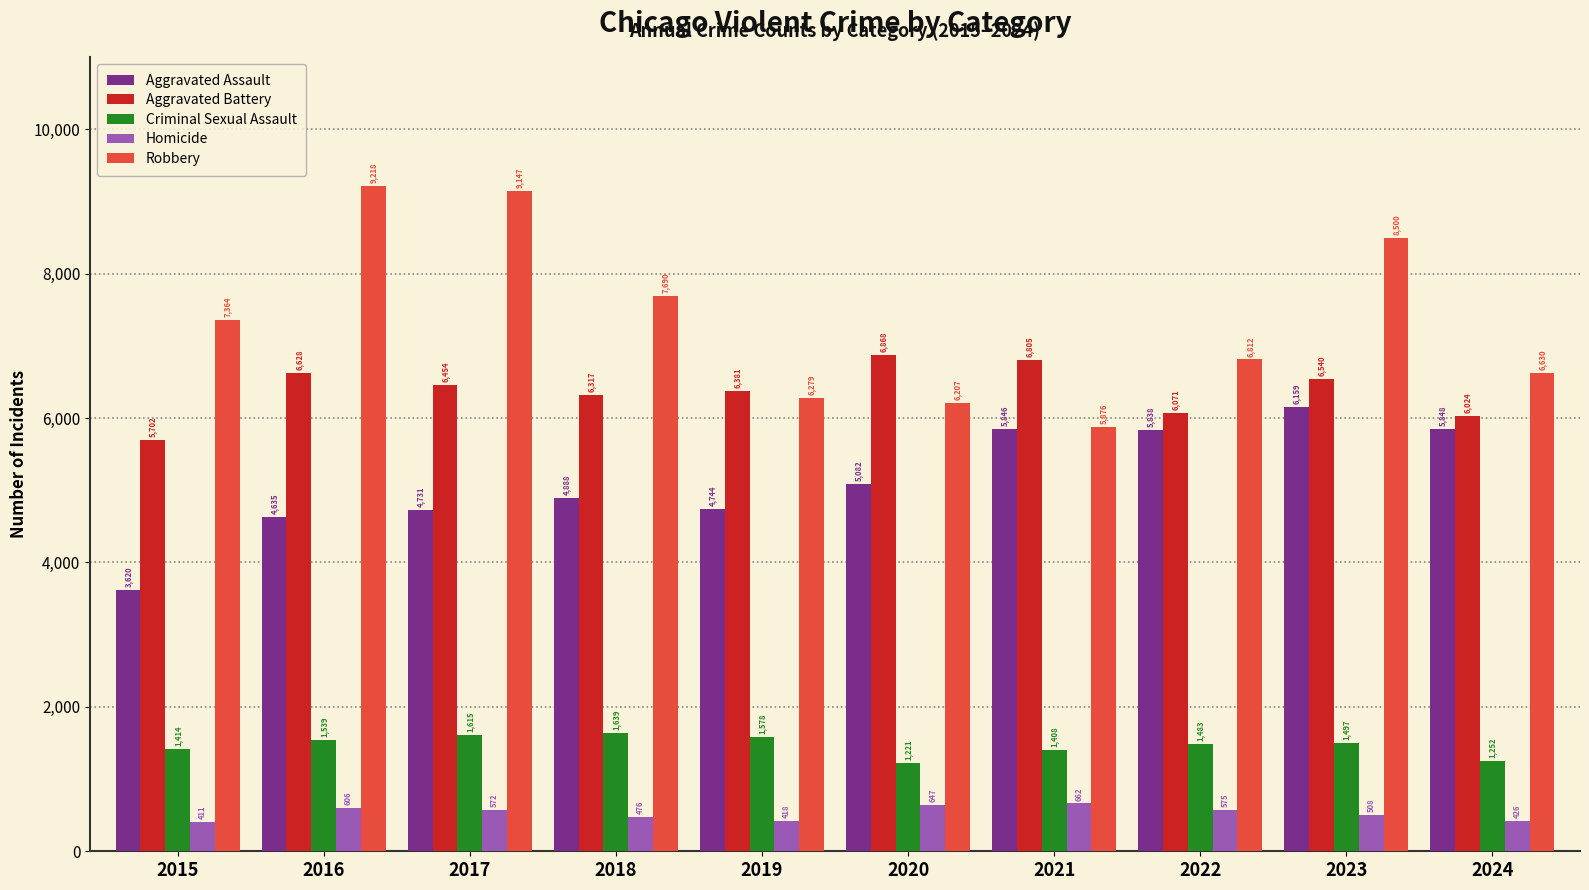

What is the value of the Homicide bar at the 3rd from the left?

572